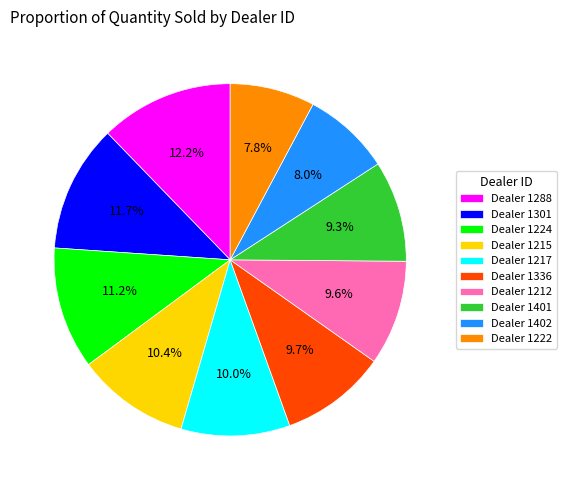

To the nearest percent, what is the difference between the largest and smallest slice percentages?

4%